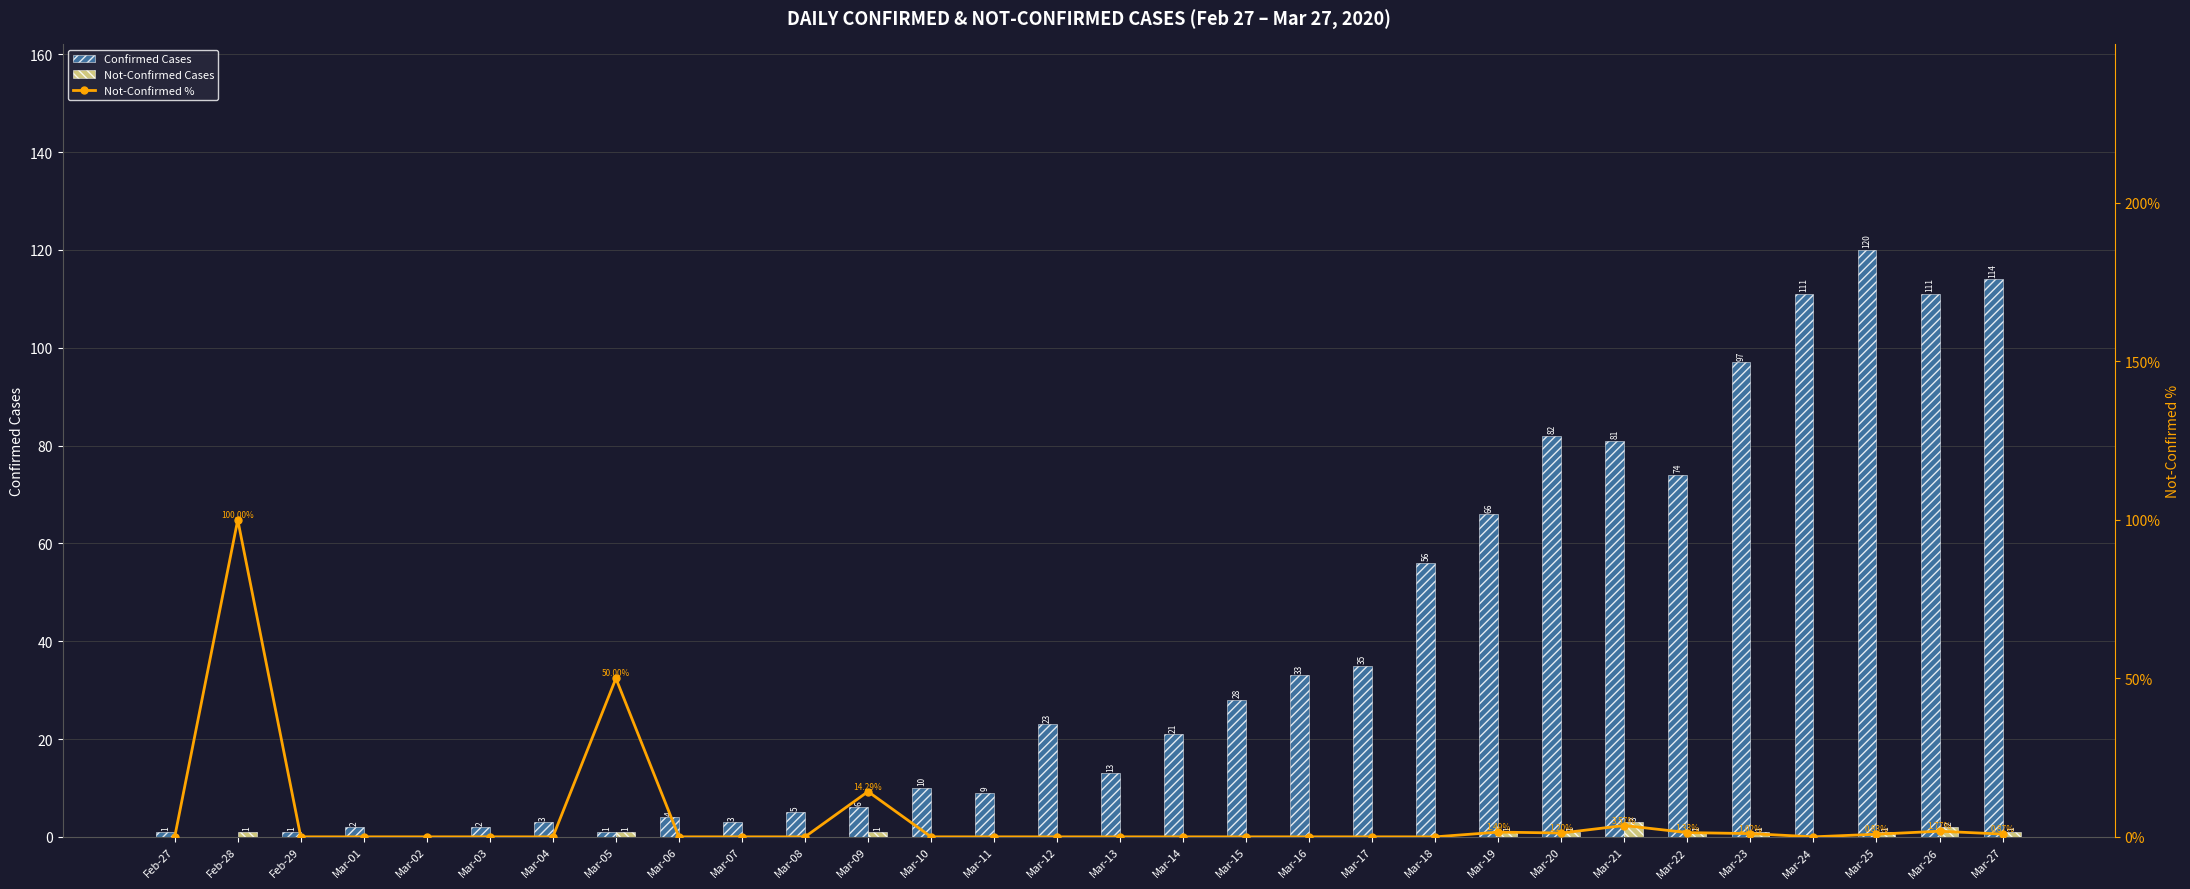

Reading right to left, transcribe all the data shown in this chart.

Confirmed Cases: 114.0	111.0	120.0	111.0	97.0	74.0	81.0	82.0	66.0	56.0	35.0	33.0	28.0	21.0	13.0	23.0	9.0	10.0	6.0	5.0	3.0	4.0	1.0	3.0	2.0	0.0	2.0	1.0	0.0	1.0
Not-Confirmed Cases: 1.0	2.0	1.0	0.0	1.0	1.0	3.0	1.0	1.0	0.0	0.0	0.0	0.0	0.0	0.0	0.0	0.0	0.0	1.0	0.0	0.0	0.0	1.0	0.0	0.0	0.0	0.0	0.0	1.0	0.0
Not-Confirmed %: 0.9	1.8	0.8	0.0	1.0	1.3	3.6	1.2	1.5	0.0	0.0	0.0	0.0	0.0	0.0	0.0	0.0	0.0	14.3	0.0	0.0	0.0	50.0	0.0	0.0	0.0	0.0	0.0	100.0	0.0